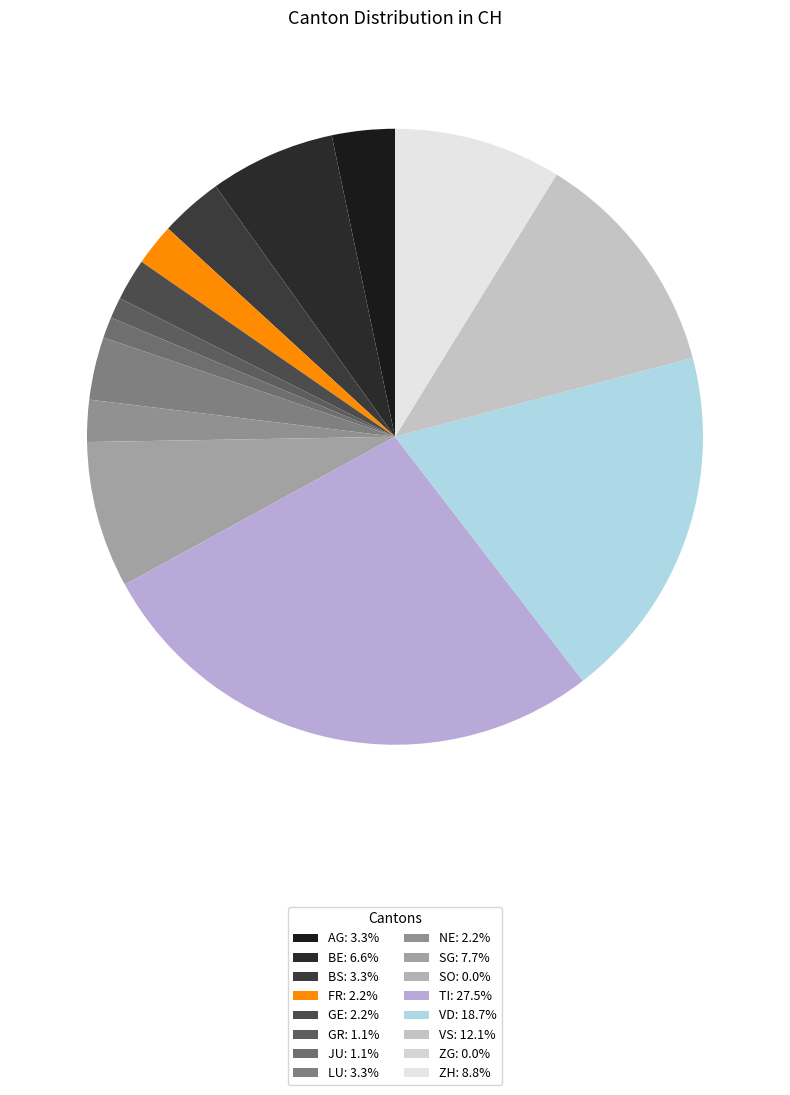

Does any single category account for the majority?

No